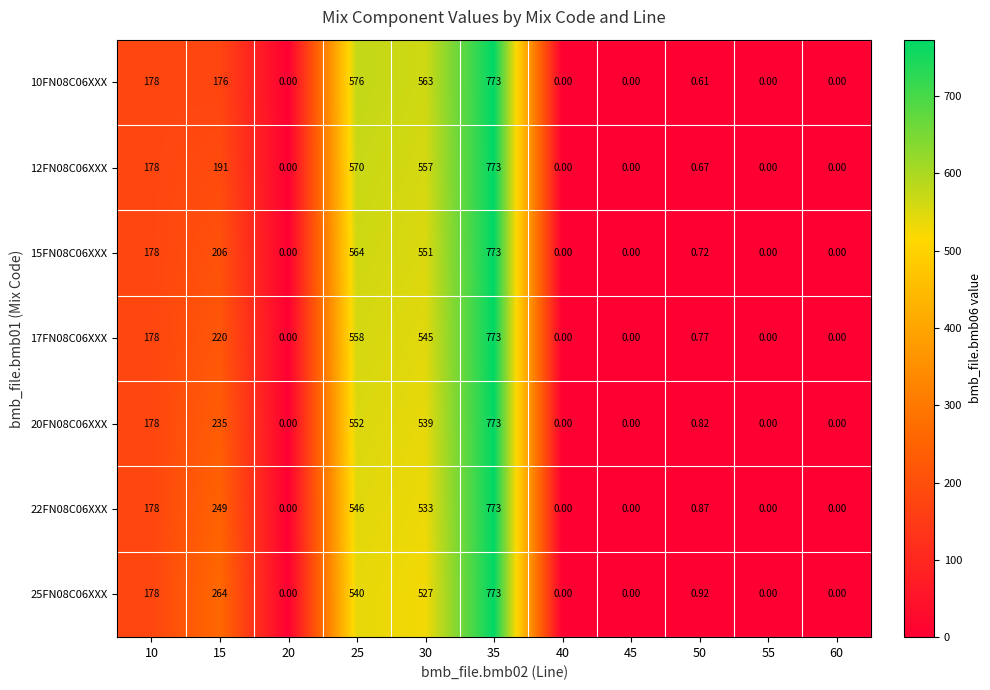

Is the value of 17FN08C06XXX at 30 greater than the value of 22FN08C06XXX at 15?

Yes